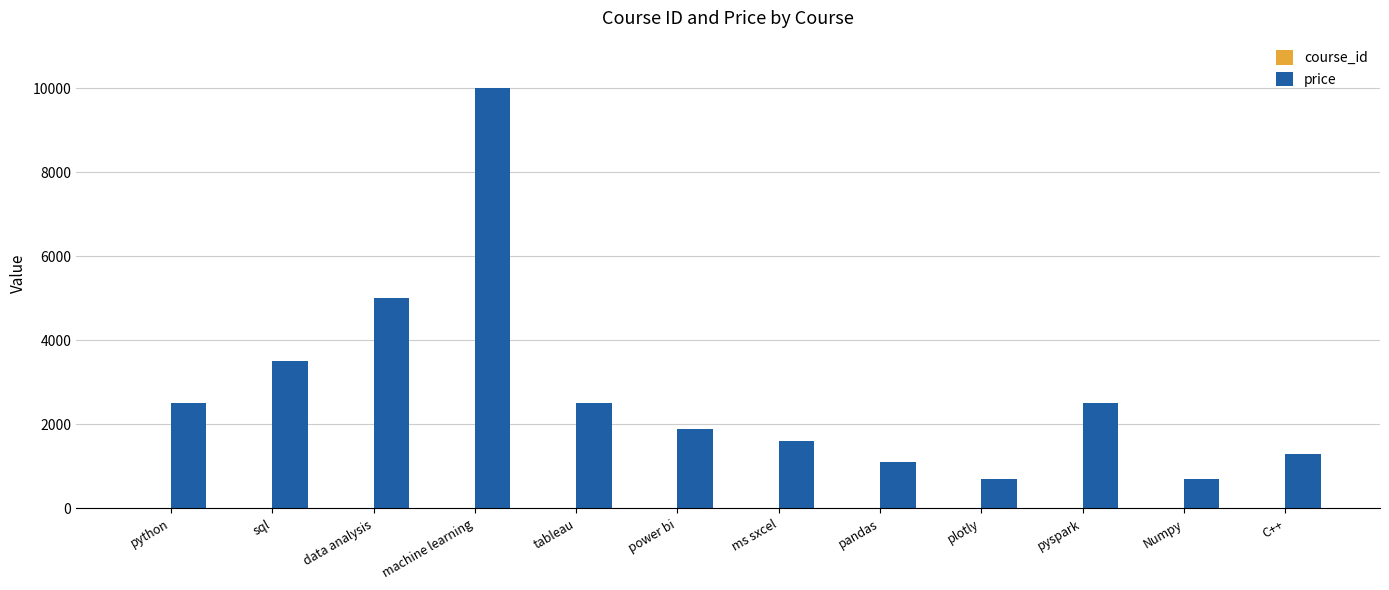

Which series has the largest total across all categories?

price